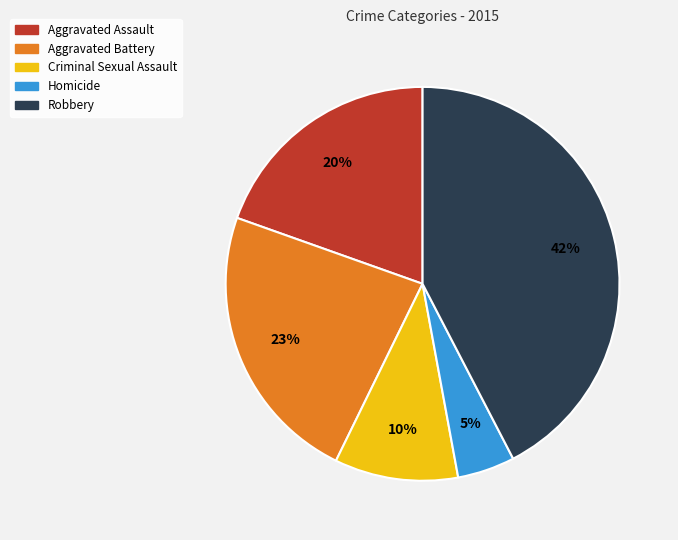

What is the largest slice in the pie chart?

Robbery